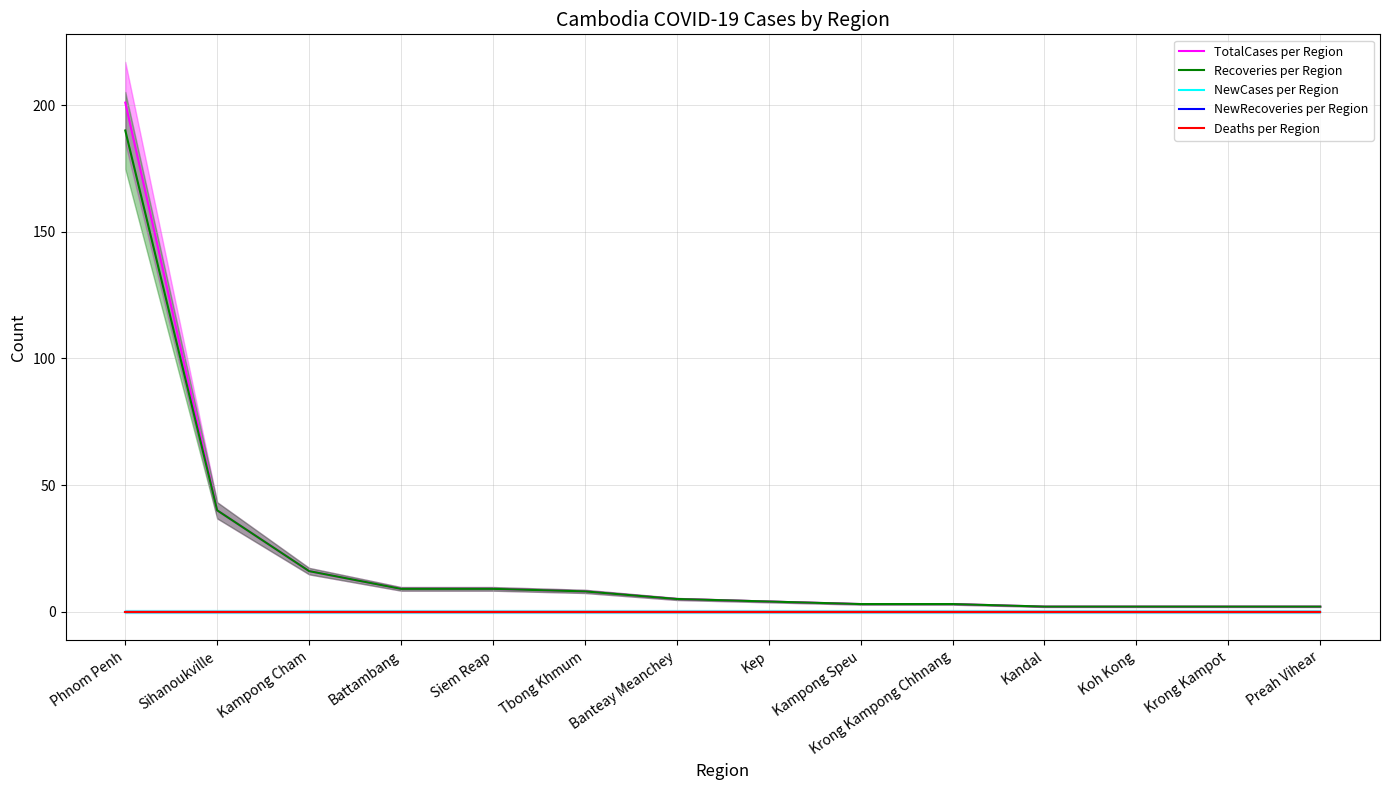

What is the total value across all series at Kep?

8